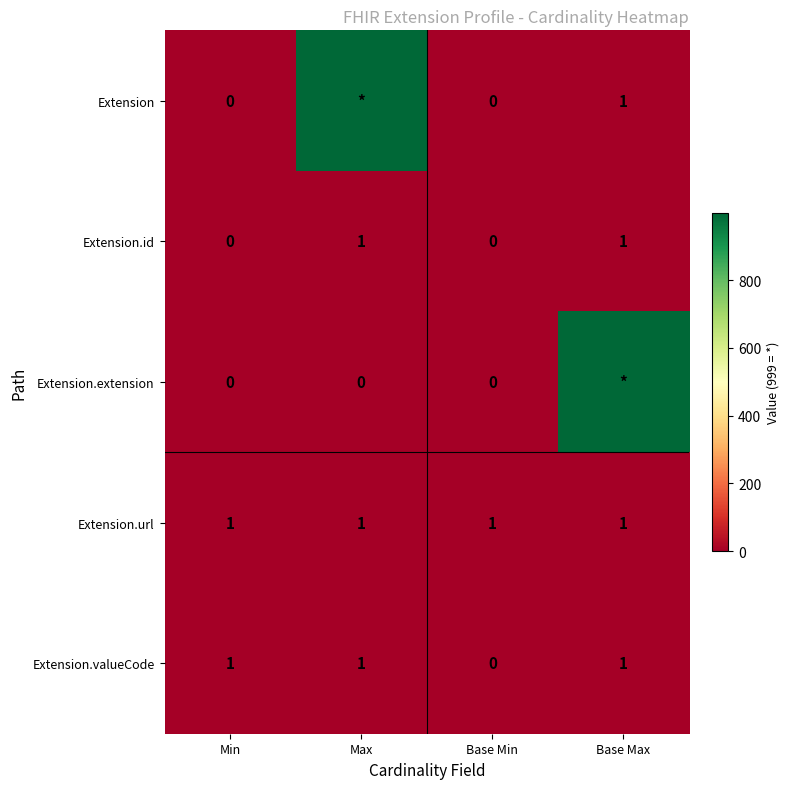

Is it true that Extension.valueCode equals 1 at Base Max?

True